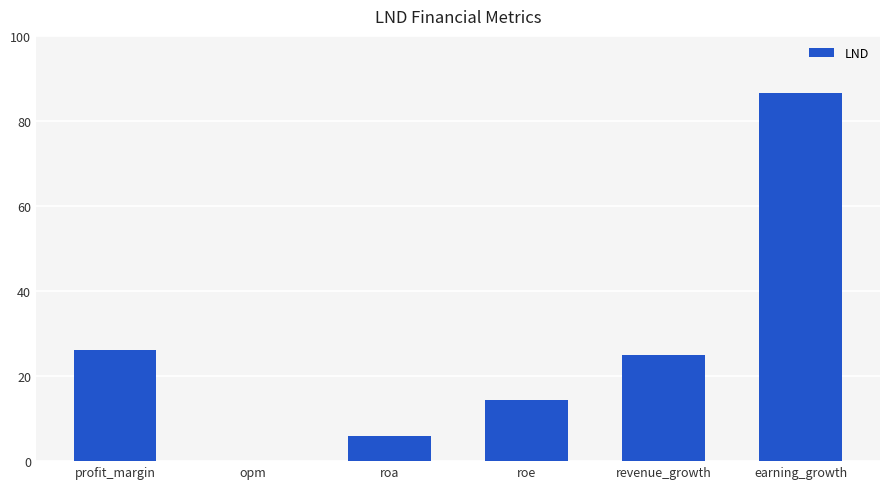

Reading left to right, extract all data points from this chart.

26.0	0.0	5.9	14.4	24.9	86.5